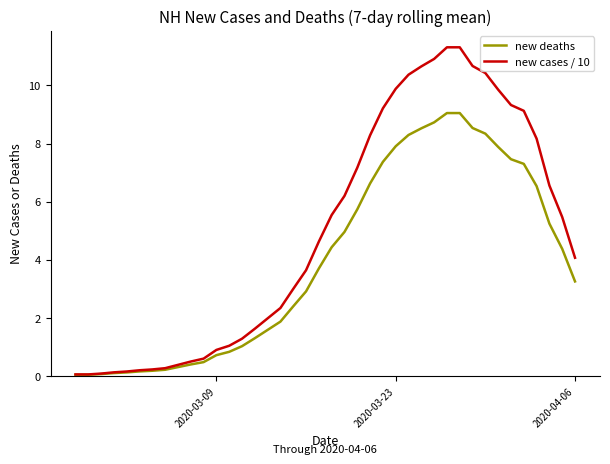

List the series in order of their peak value, highest first.

new cases / 10, new deaths